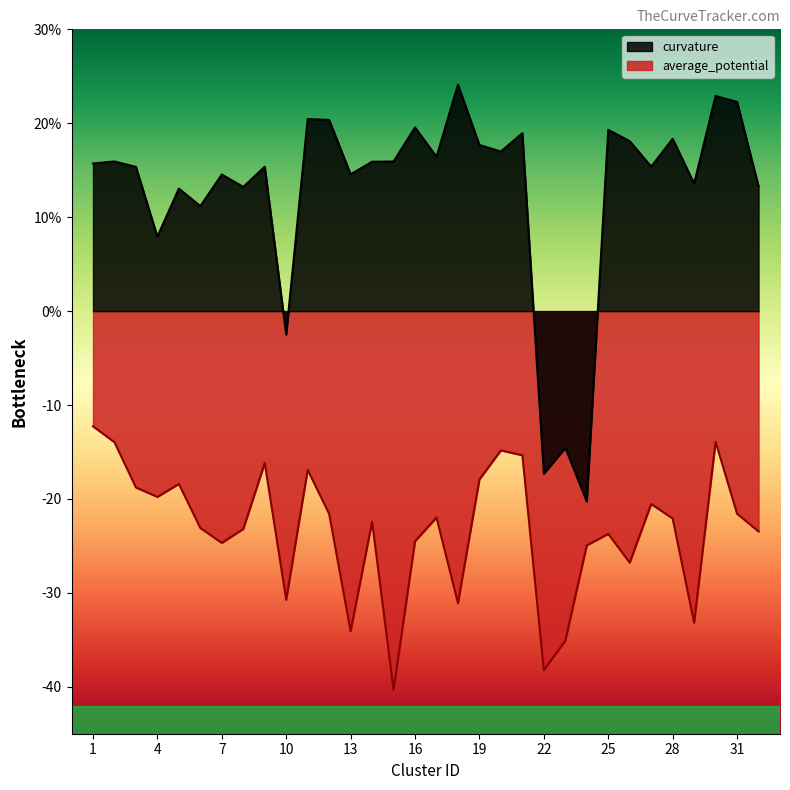

Reading left to right, extract all data points from this chart.

curvature: 15.7	15.9	15.3	7.9	13.0	11.2	14.5	13.2	15.4	-2.5	20.4	20.4	14.6	15.9	15.9	19.6	16.4	24.1	17.7	17.0	18.9	-17.3	-14.6	-20.3	19.3	18.1	15.4	18.3	13.6	22.9	22.3	13.3
average_potential: -12.3	-14.0	-18.8	-19.8	-18.4	-23.1	-24.7	-23.2	-16.2	-30.7	-16.9	-21.6	-34.1	-22.4	-40.3	-24.5	-22.0	-31.1	-17.9	-14.8	-15.4	-38.2	-35.1	-24.9	-23.7	-26.8	-20.5	-22.1	-33.2	-13.9	-21.6	-23.5